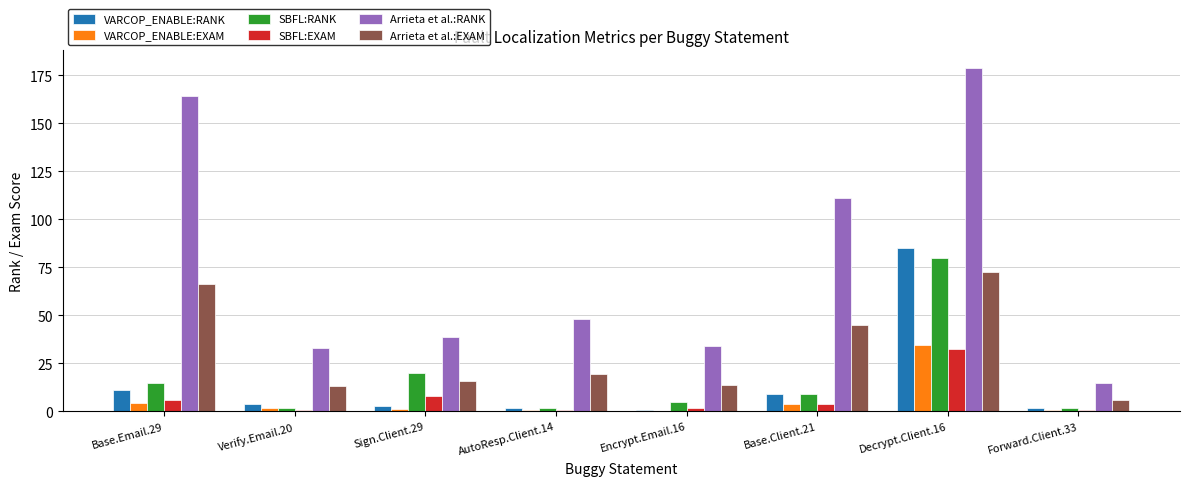

What is the approximate value of SBFL:RANK at AutoResp.Client.14?

2.0